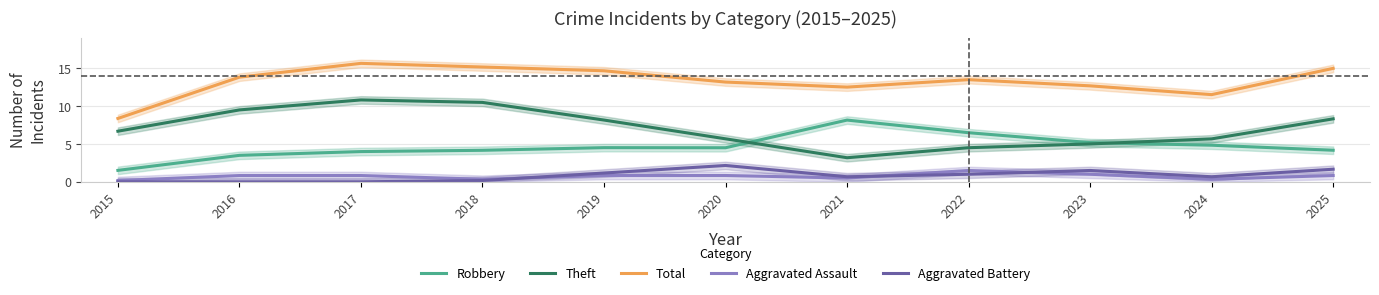

At which category does Robbery reach its first local valley?

2020